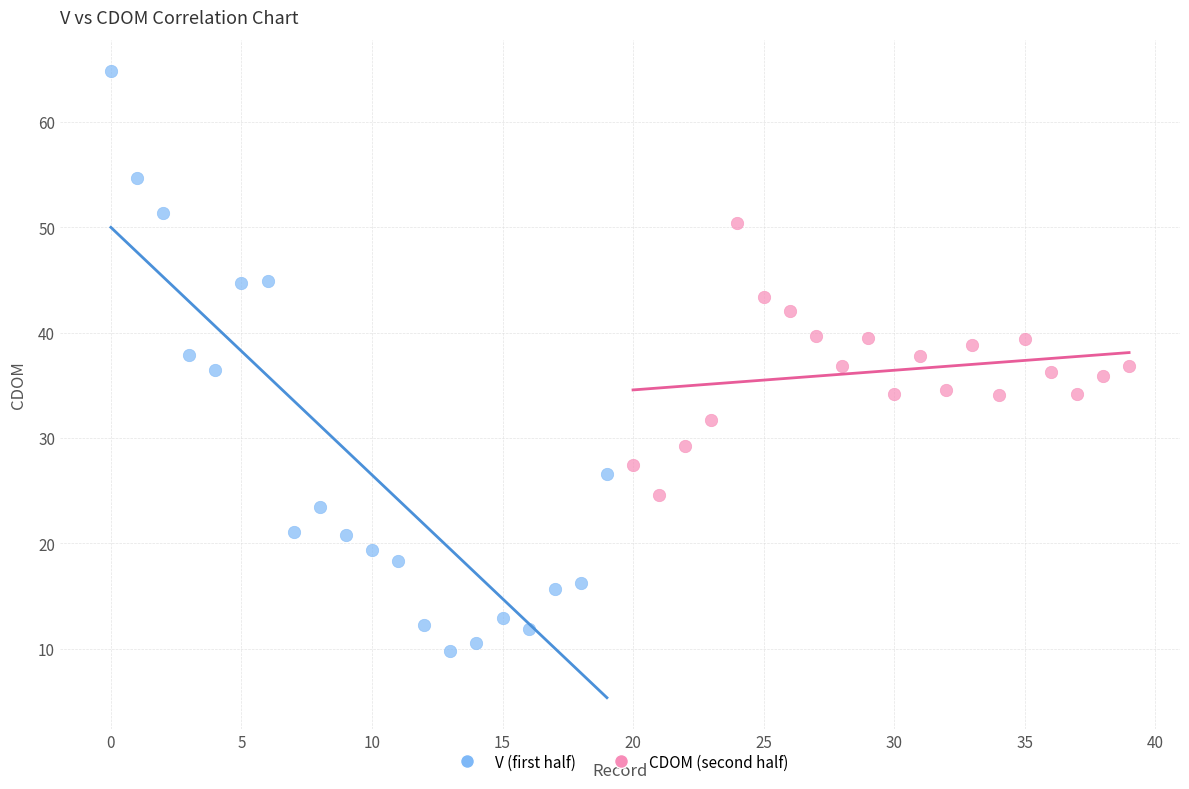

Which series contains the highest Y value?

V (first half)